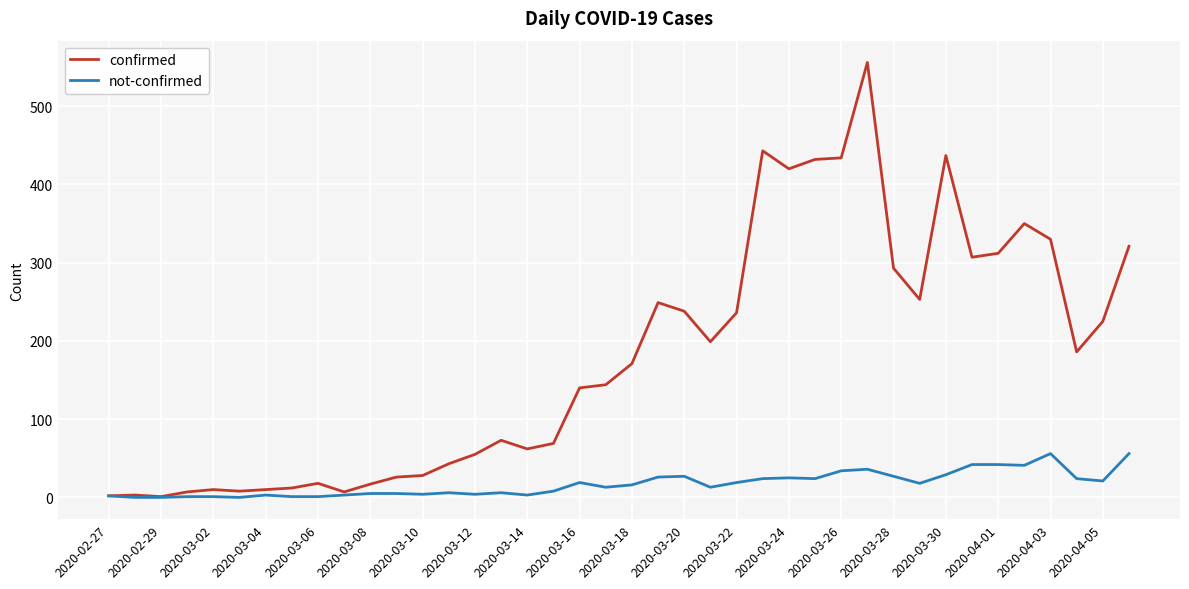

What is the maximum value for not-confirmed?

56